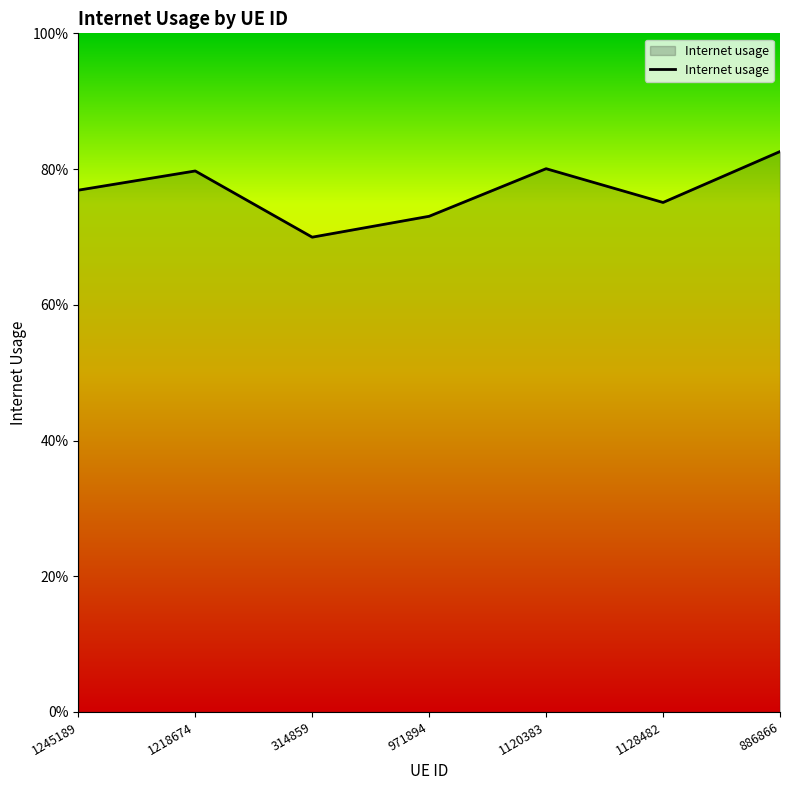

Does the chart display data point markers on the line(s)?

No